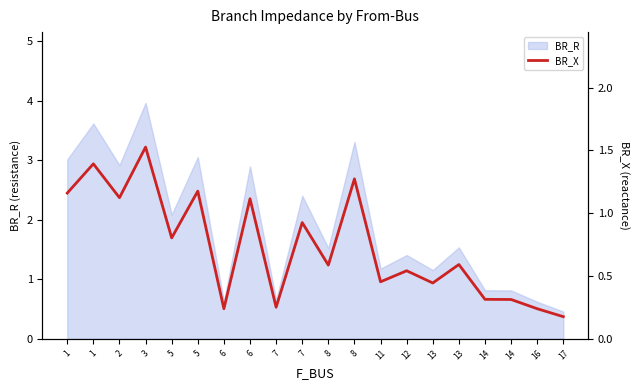

What is the approximate value at 7?

0.9